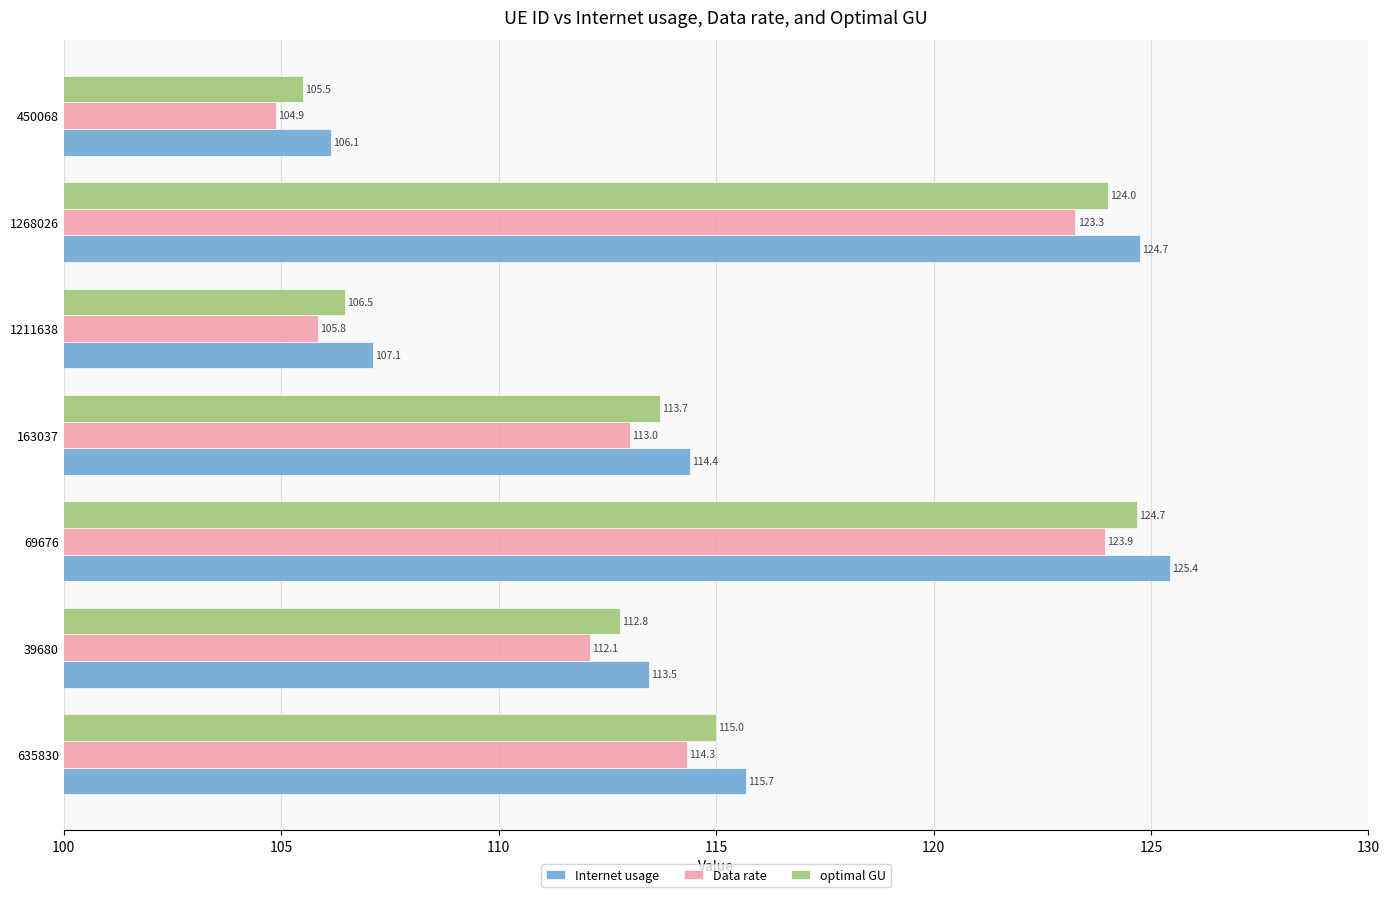

At which label is Internet usage closest to 115?

163037